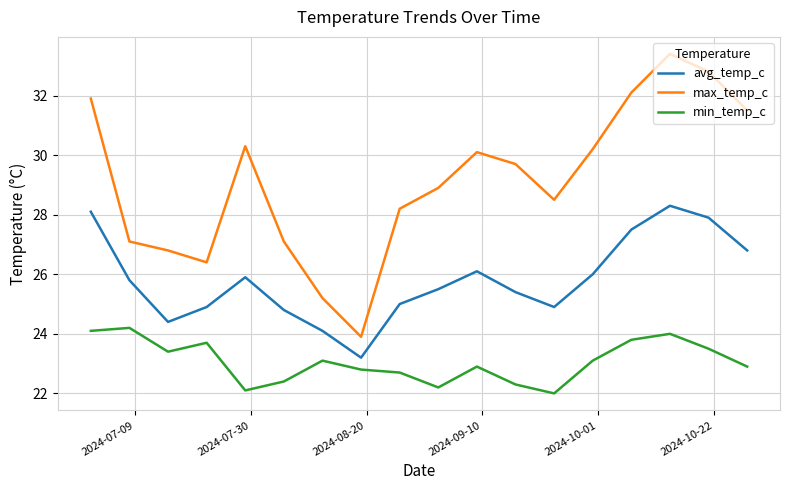

What is the lowest value of the min_temp_c series?

22.0